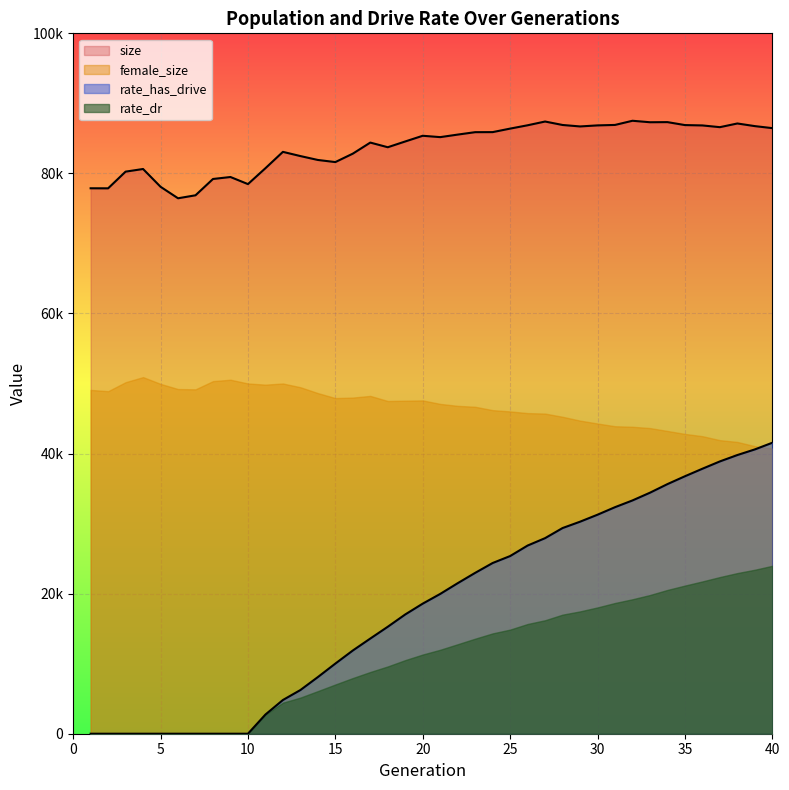

What is the minimum value for size?

76450.0